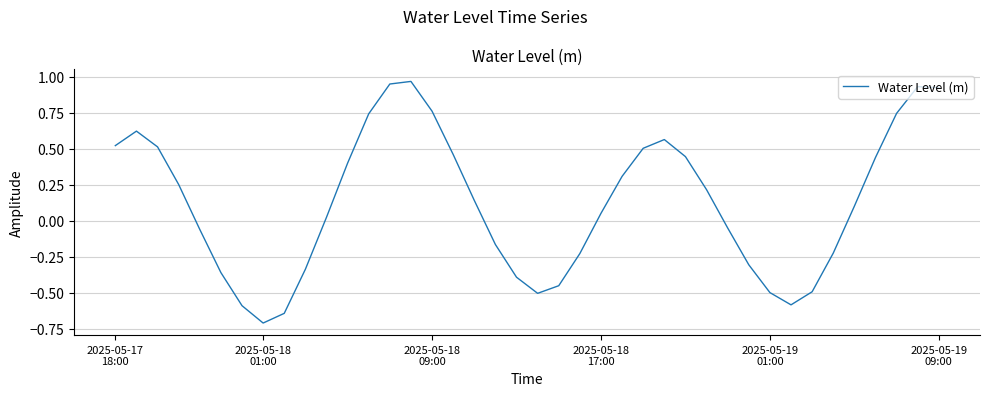

What is the difference between the maximum and minimum values?

1.7